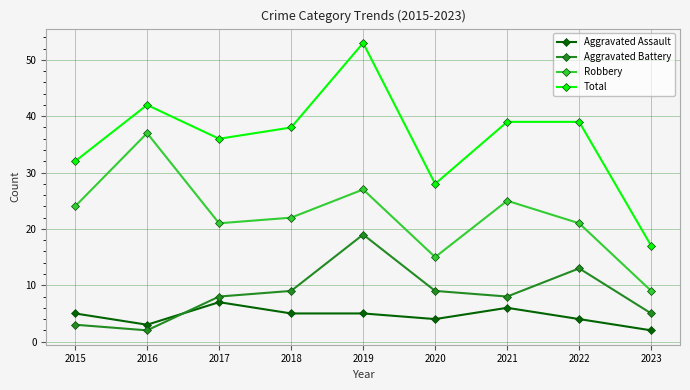

The Robbery series shows 4 at 2023. True or false?

False